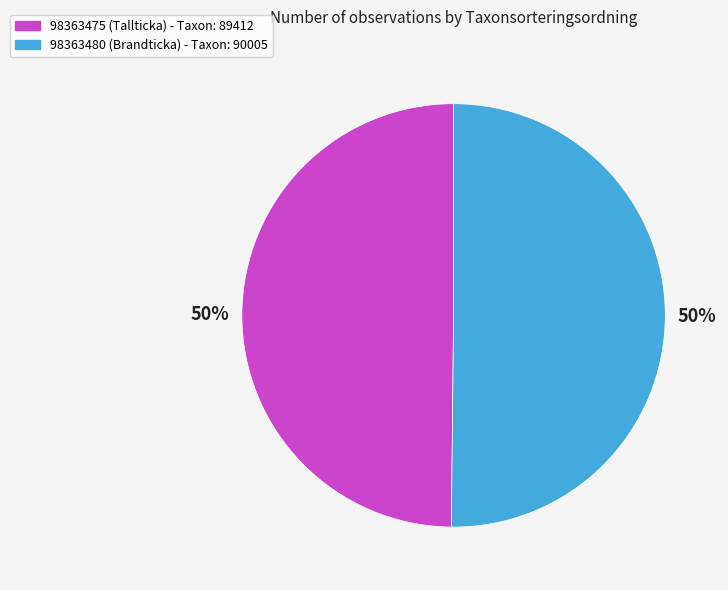

How many segments does this pie chart have?

2